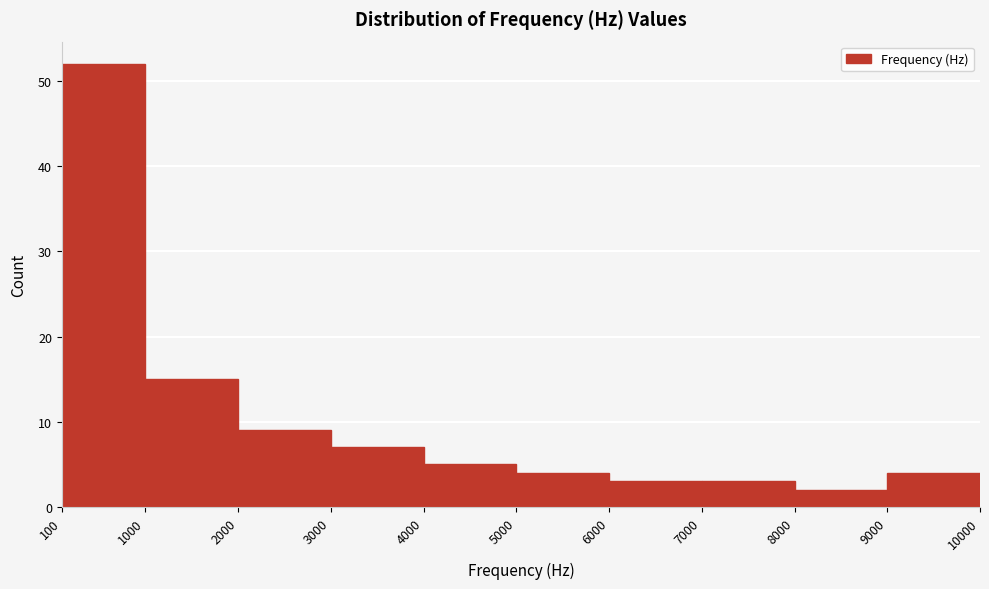

Over which range of the x-axis is the bar tallest?

100 to 1000